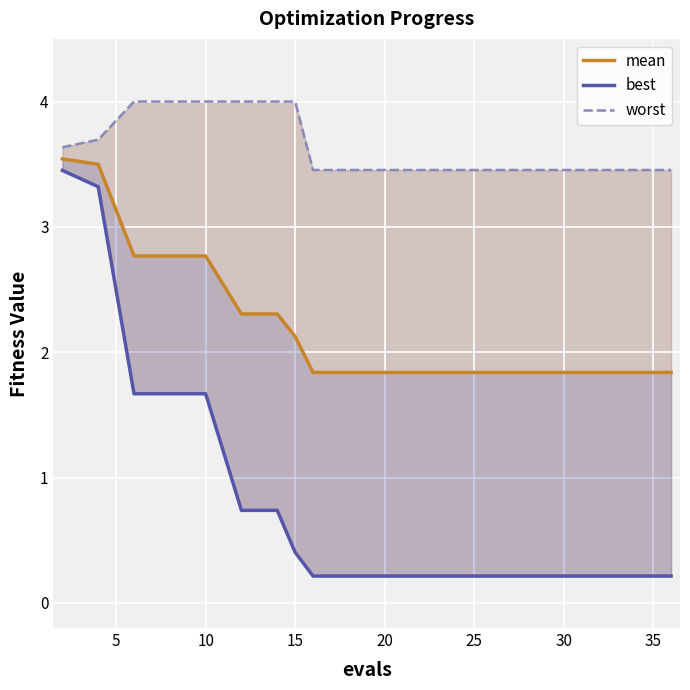

What are all the series names shown in the legend?

mean, best, worst